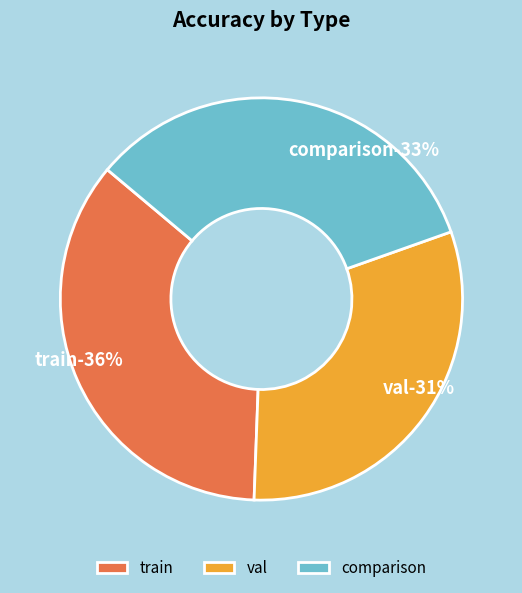

To the nearest percent, what is the difference between the val and comparison slice percentages?

2%